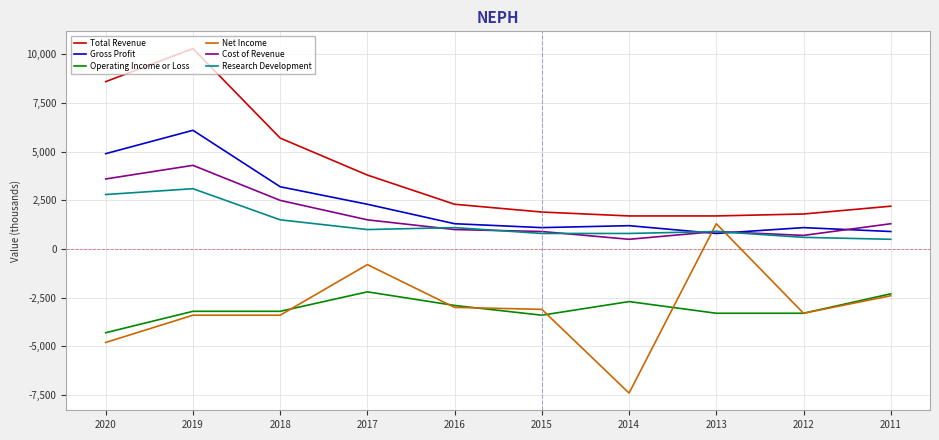

What is the sum of all Cost of Revenue values?

17200